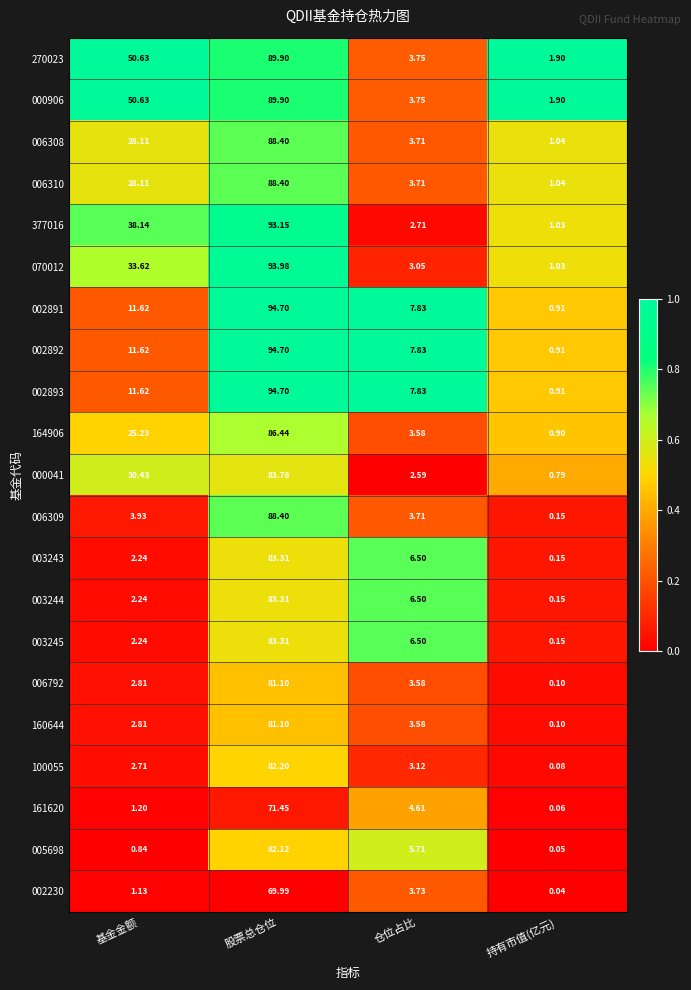

Count the number of data series in this chart.

21